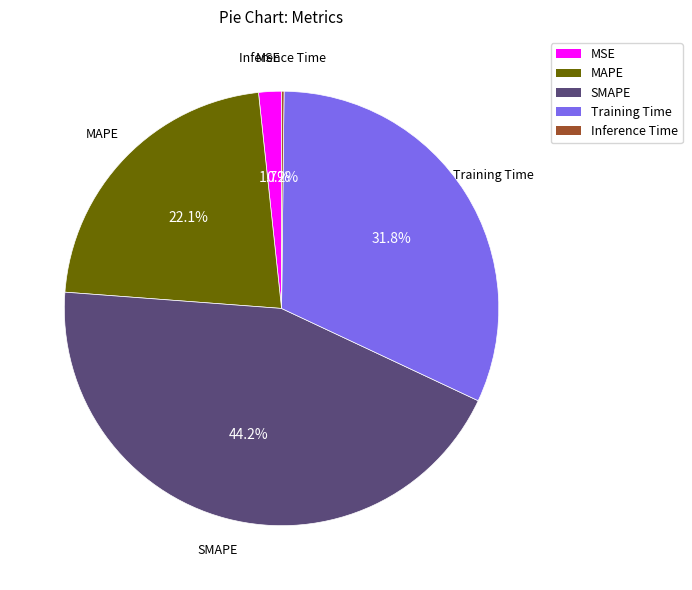

Does Training Time represent more than half of the total?

No